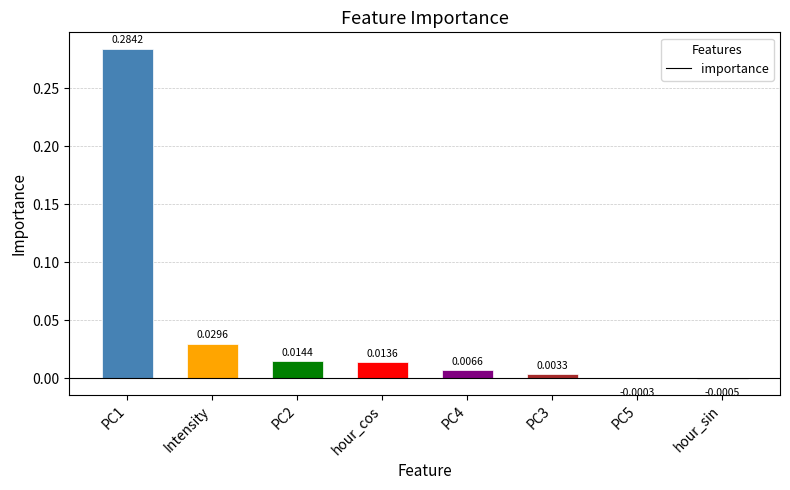

What is the sum of all values?

0.4